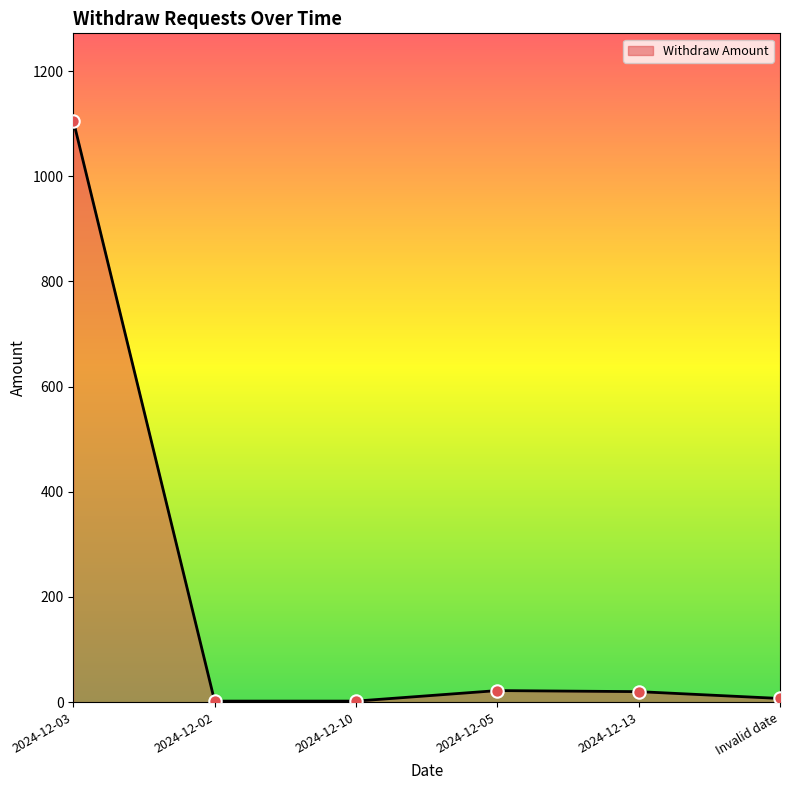

What is the maximum value shown in the chart?

1106